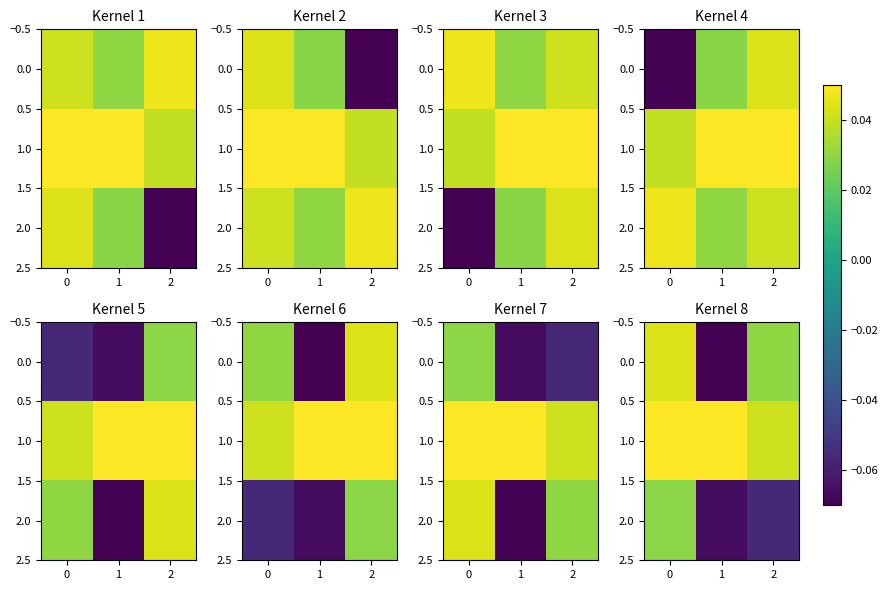

What is the sum of the 2.0 values at 2 and 1?

-0.1